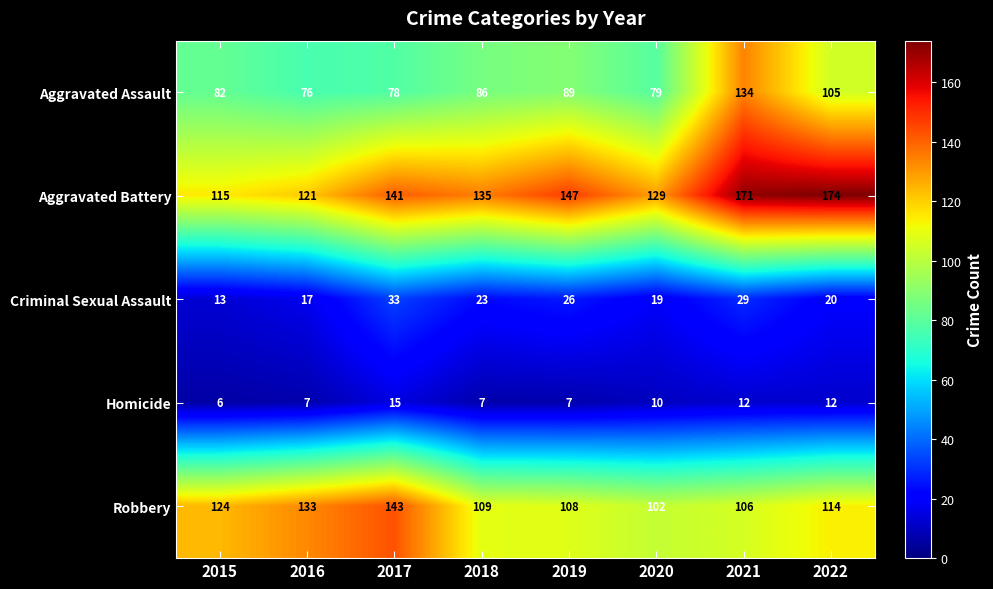

What is the sum of the Criminal Sexual Assault values at 2020 and 2015?

32